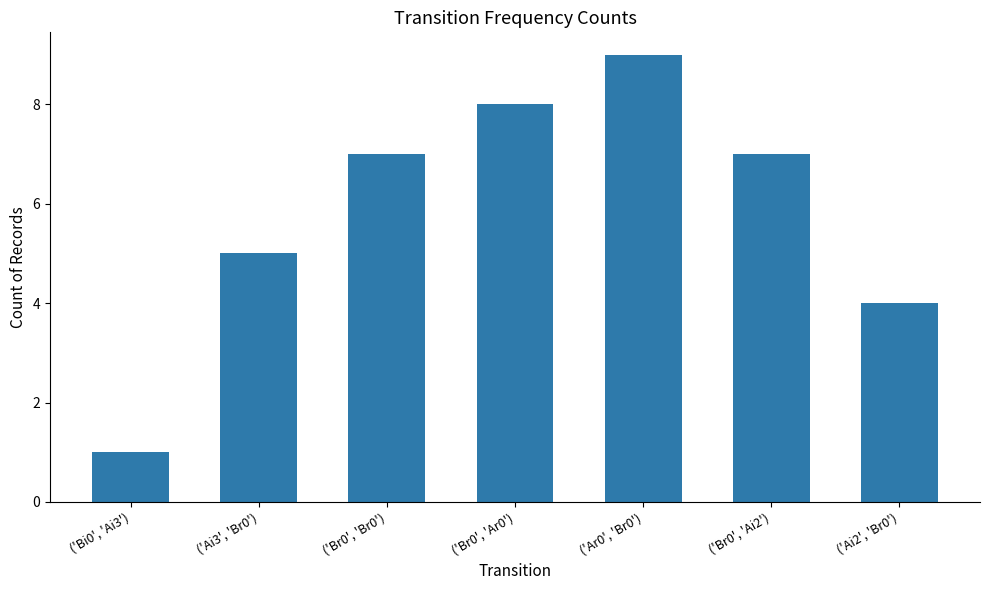

Reading left to right, transcribe all the data shown in this chart.

('Bi0', 'Ai3')=1	('Ai3', 'Br0')=5	('Br0', 'Br0')=7	('Br0', 'Ar0')=8	('Ar0', 'Br0')=9	('Br0', 'Ai2')=7	('Ai2', 'Br0')=4